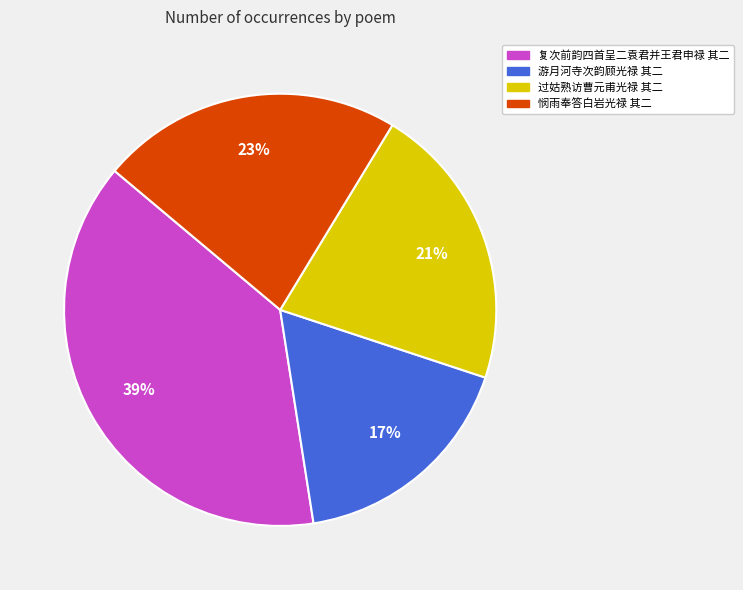

The 游月河寺次韵顾光禄 其二 slice represents 17% of the pie. True or false?

True